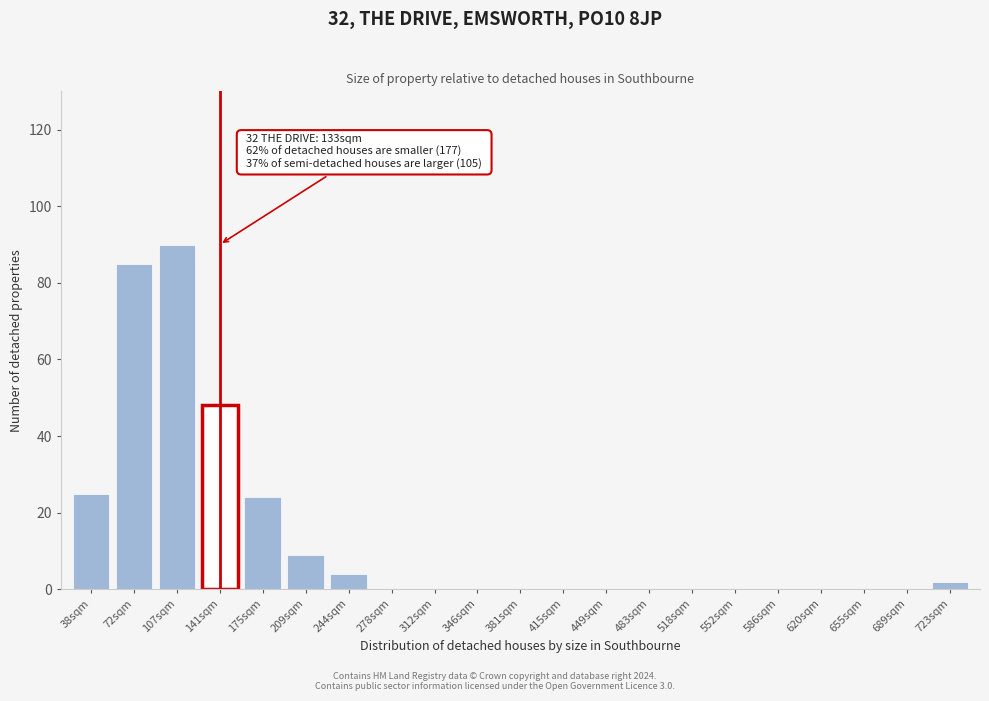

Reading left to right, transcribe all the data shown in this chart.

38sqm=25	72sqm=85	107sqm=90	141sqm=48	175sqm=24	209sqm=9	244sqm=4	278sqm=0	312sqm=0	346sqm=0	381sqm=0	415sqm=0	449sqm=0	483sqm=0	518sqm=0	552sqm=0	586sqm=0	620sqm=0	655sqm=0	689sqm=0	723sqm=2